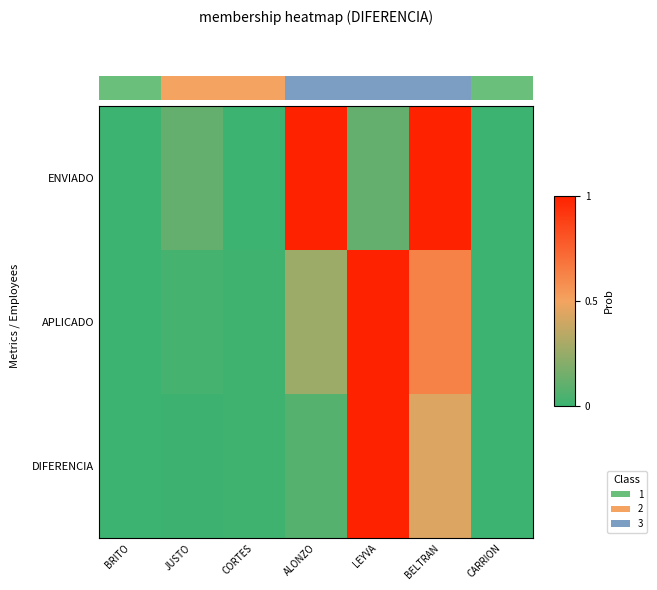

What is the difference between the maximum and minimum values in the DIFERENCIA series?

1.0